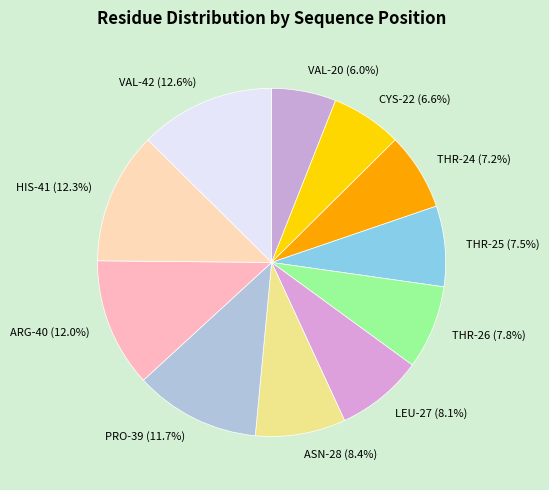

Approximately how many times larger is the value at THR-26 compared to CYS-22?

1.2